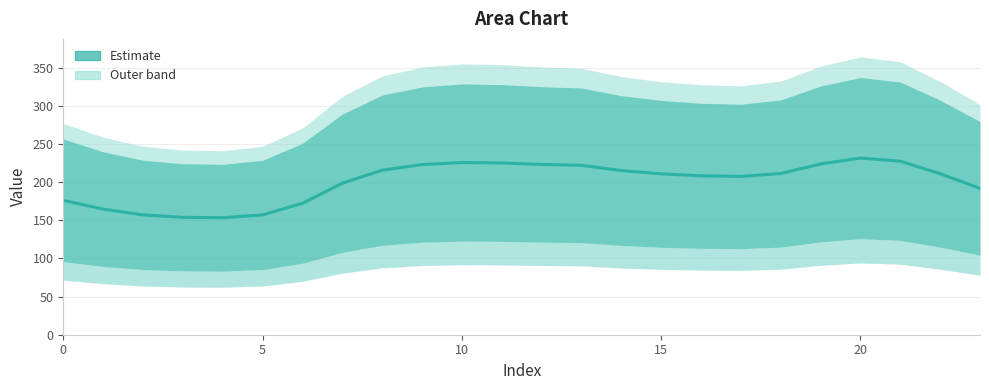

How many points are lower than both their immediate neighbors (excluding endpoints)?

2